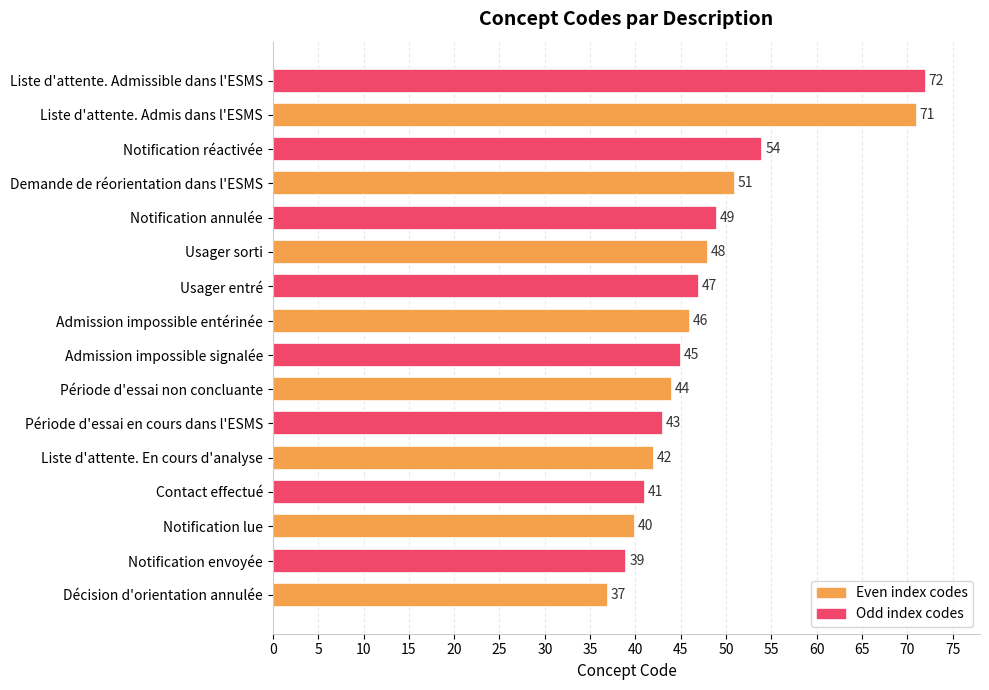

Which label corresponds to the largest value in the chart?

Liste d'attente. Admissible dans l'ESMS